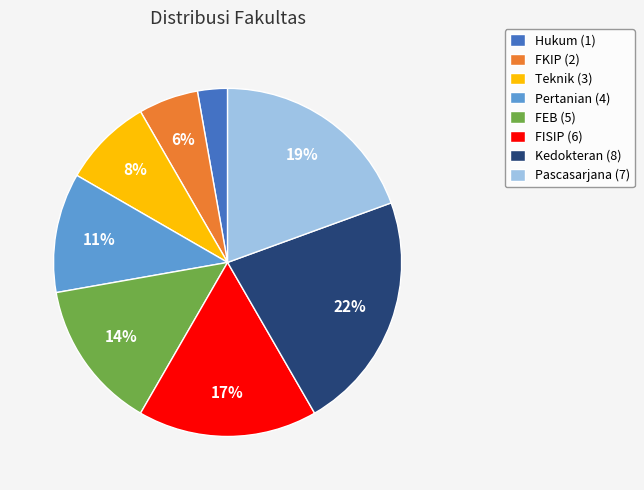

How many slices are in this pie chart?

8